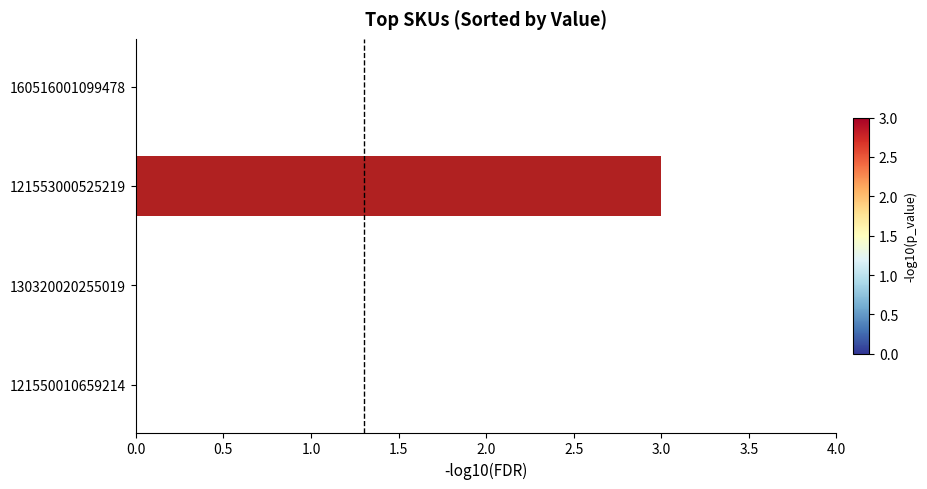

The chart shows a value of 0 at 121550010659214. True or false?

True